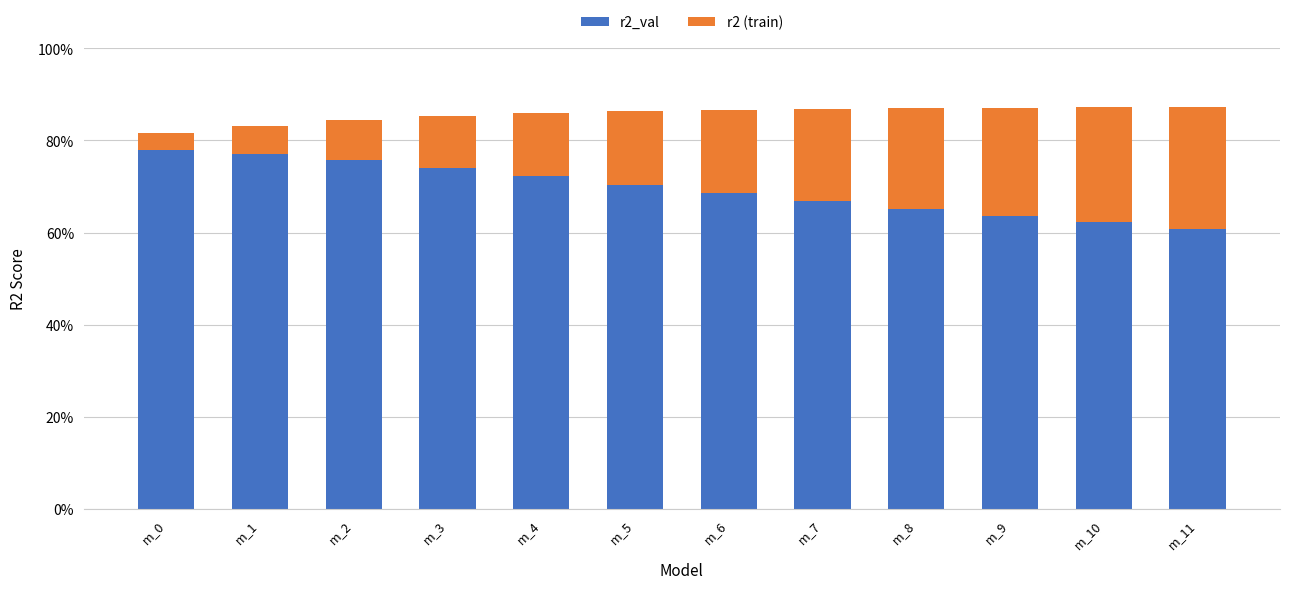

Are the bars horizontal?

No